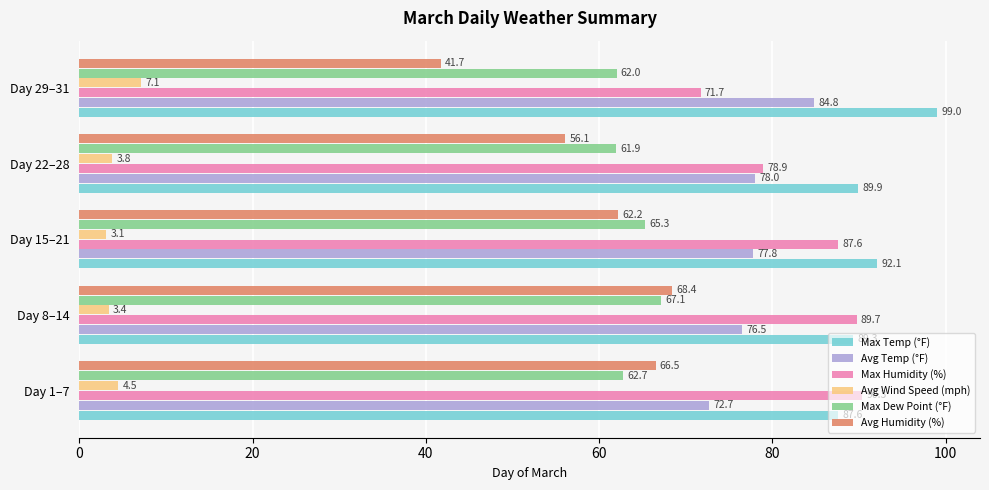

What is the average value of the Max Temp (°F) series?

91.6